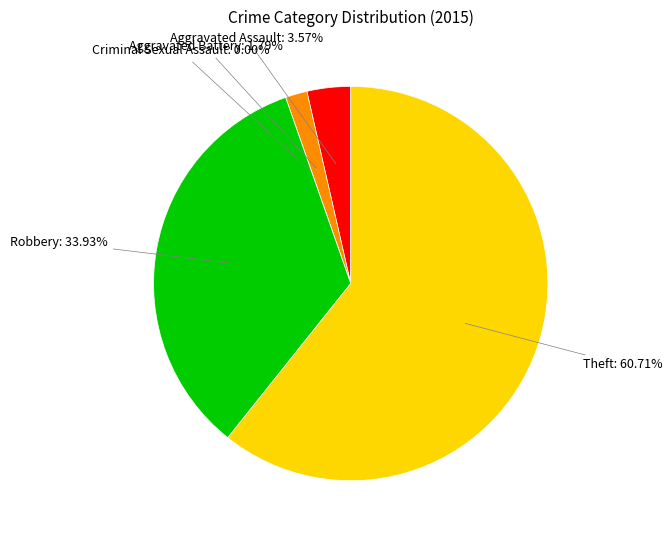

Which slice represents more than half of the pie?

Theft